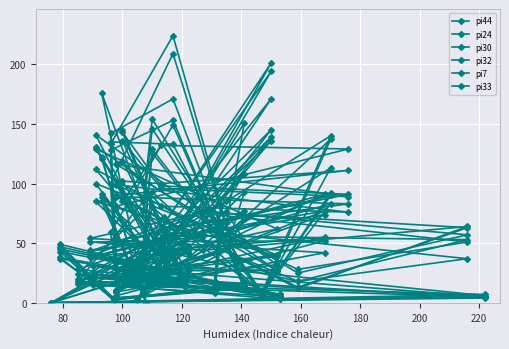

What is the difference between the maximum and minimum values in the pi32 series?

194